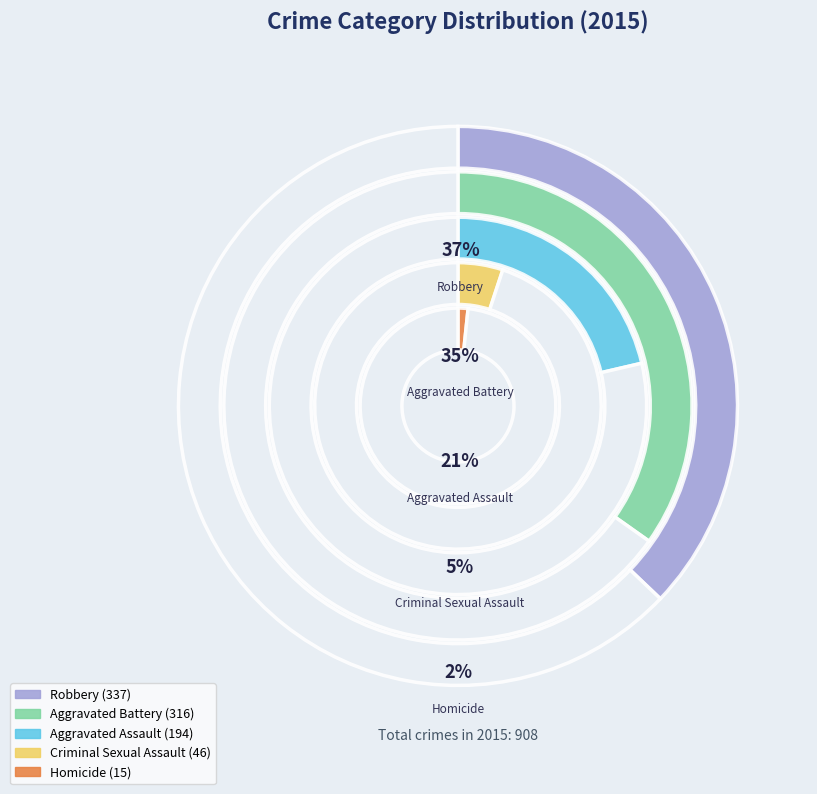

To the nearest percent, what is the difference between the Aggravated Battery and Aggravated Assault slice percentages?

13%